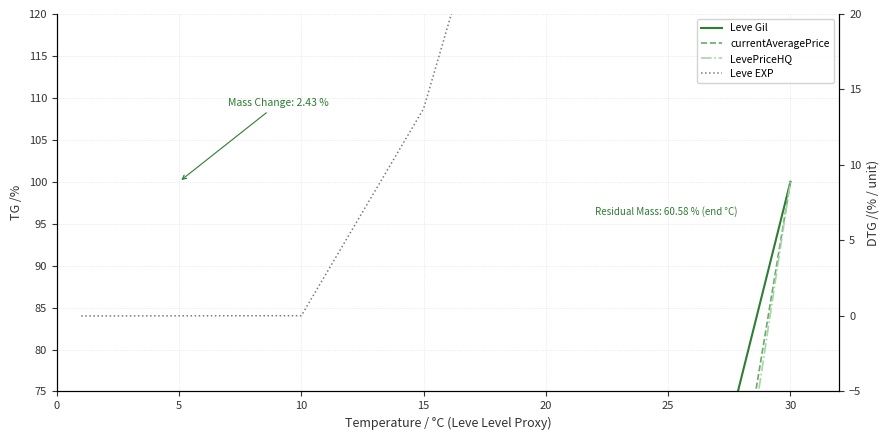

At how many categories does at least one series exceed 23?

3